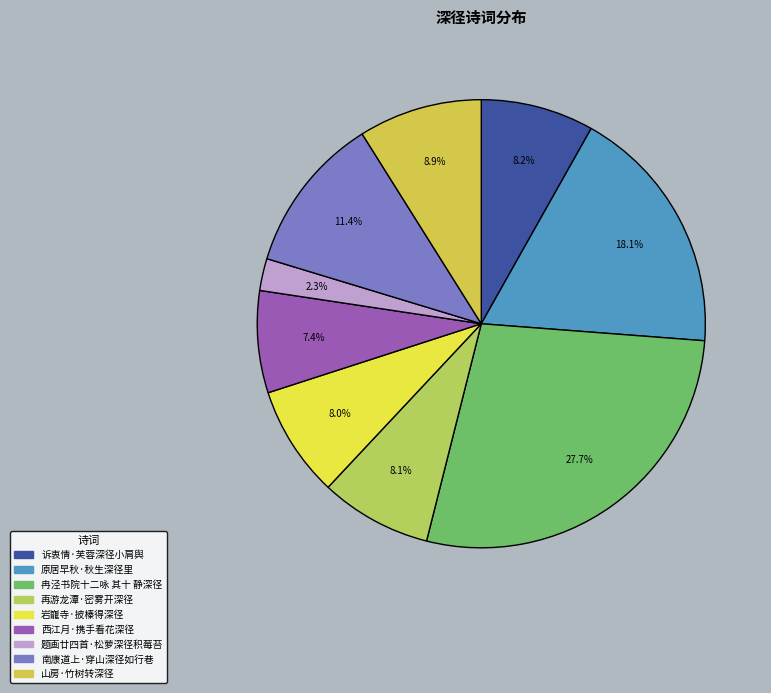

Is there any slice that represents more than half of the pie?

No